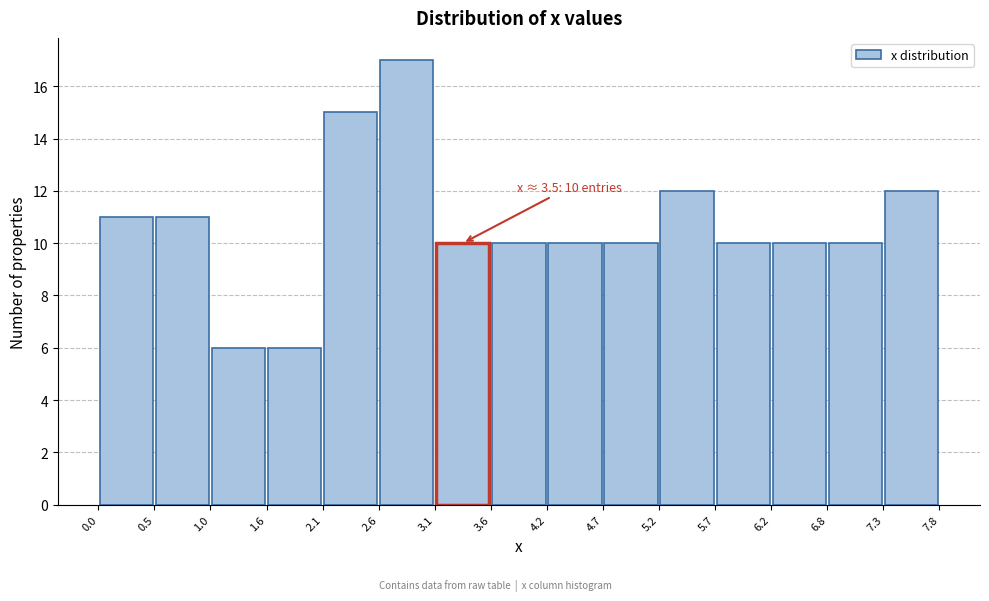

Over which range of the x-axis is the bar tallest?

2.6 to 3.1